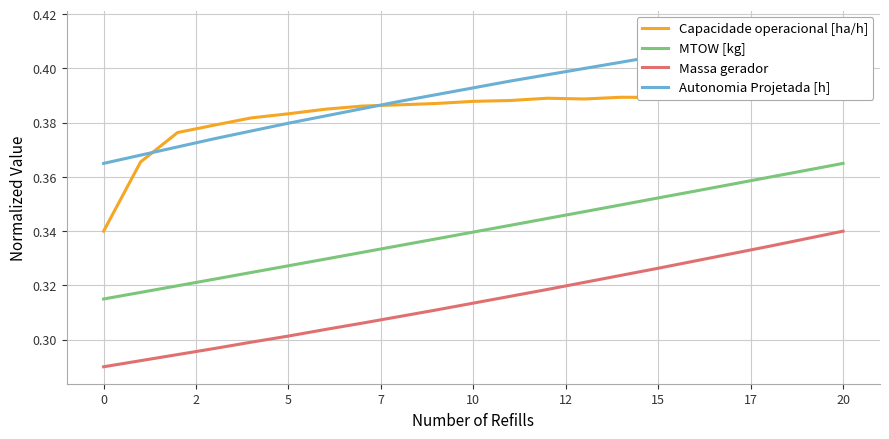

True or false: Massa gerador and MTOW [kg] cross at least once.

False